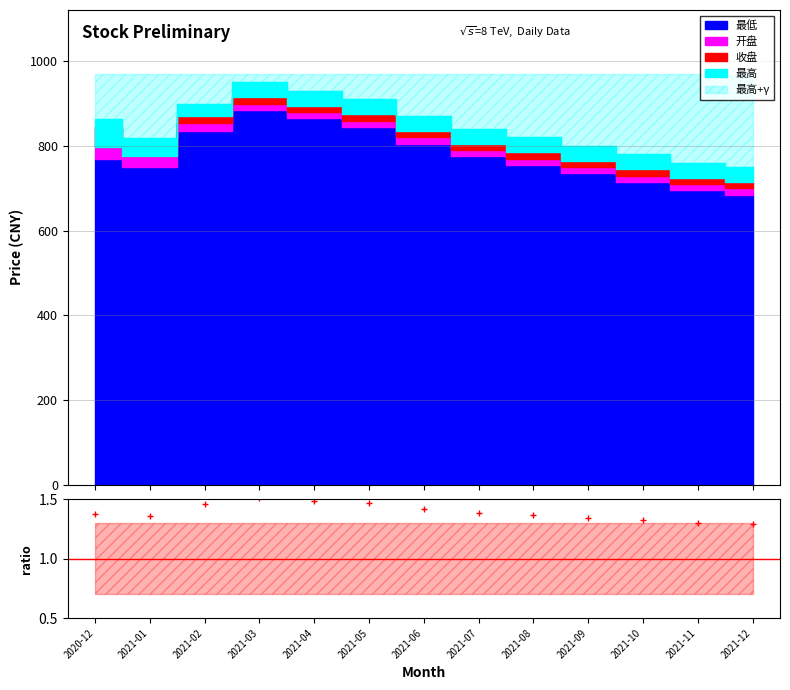

True or false: there are more than 2 points higher than both neighbors.

False